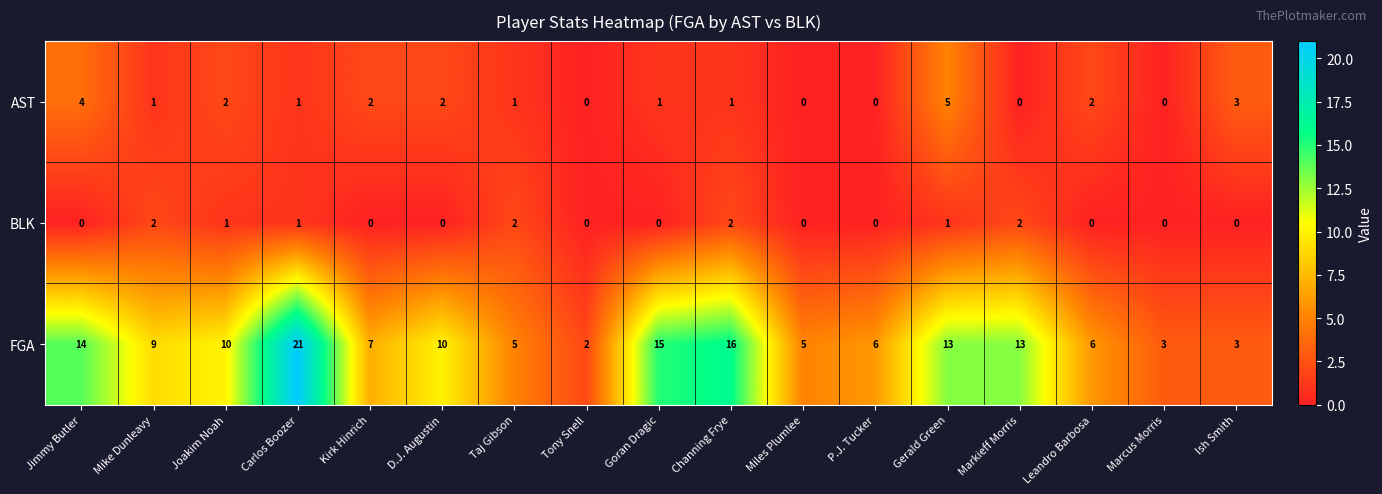

Is it true that AST equals 1 at Goran Dragic?

True